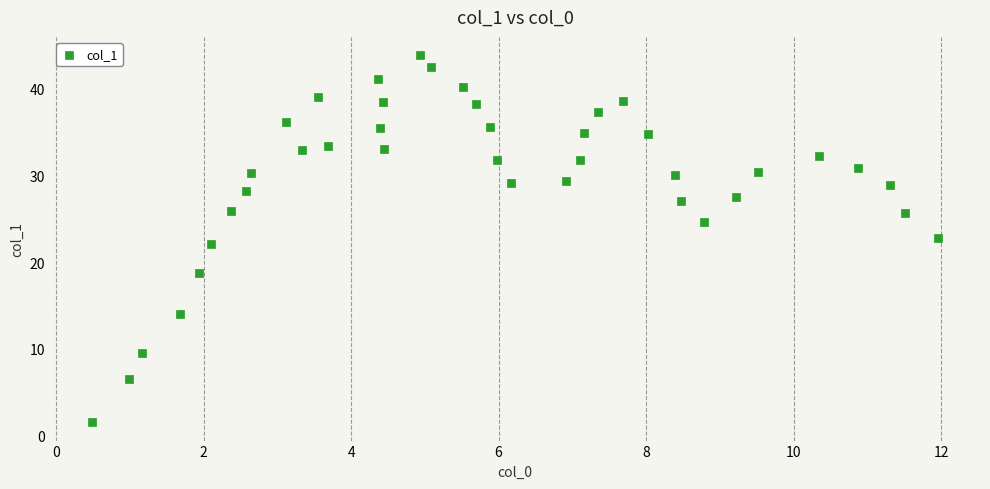

What is the range of Y values (max minus min)?

42.4